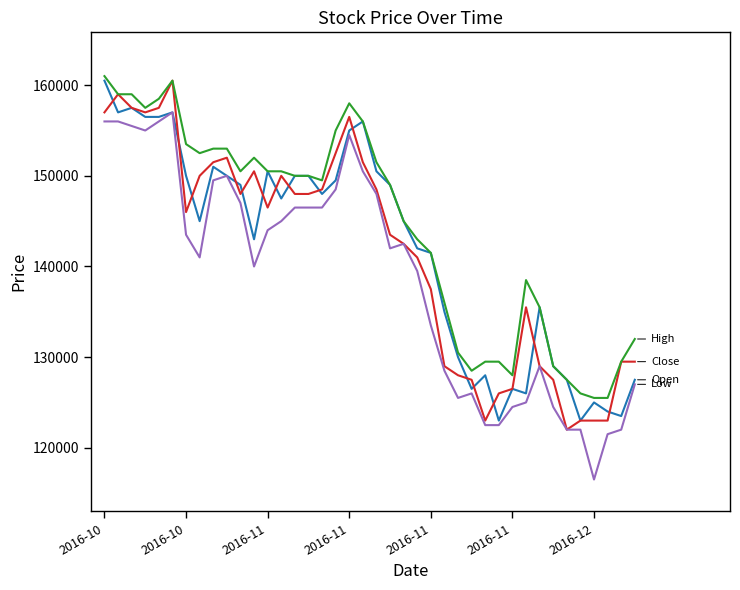

What is the maximum value shown in the chart?

161000